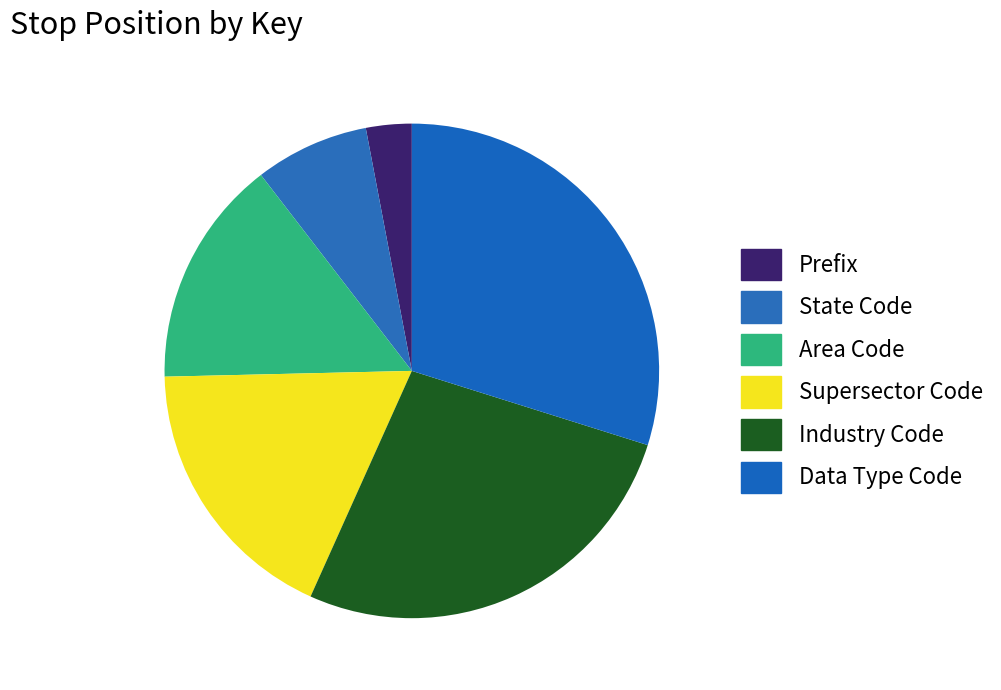

True or false: Prefix accounts for 3% of the total.

True